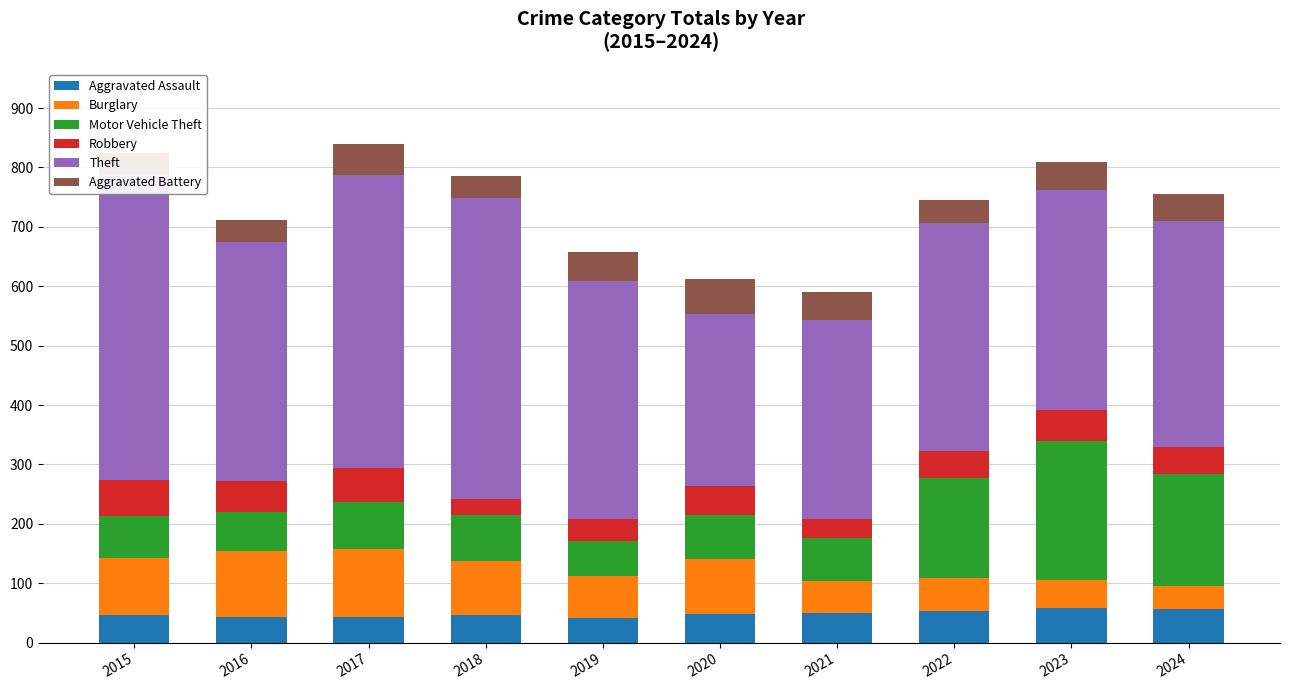

What is the value of the Burglary bar at the 10th from the left?

39